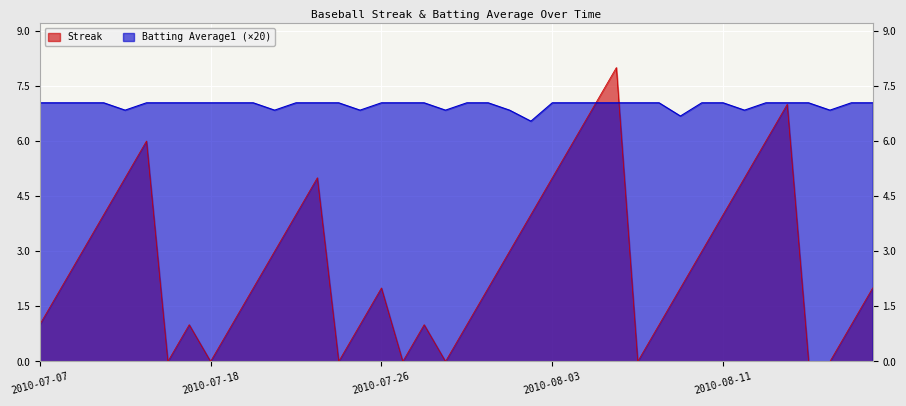

Reading left to right, what are all the values shown in this chart?

Streak: 2010-07-07=1.0	2010-07-08=2.0	2010-07-09=3.0	2010-07-10=4.0	2010-07-11=5.0	2010-07-15=6.0	2010-07-16=0.0	2010-07-17=1.0	2010-07-18=0.0	2010-07-19=1.0	2010-07-20=2.0	2010-07-21=3.0	2010-07-22=4.0	2010-07-23=5.0	2010-07-24=0.0	2010-07-25=1.0	2010-07-26=2.0	2010-07-27=0.0	2010-07-28=1.0	2010-07-29=0.0	2010-07-30=1.0	2010-07-31=2.0	2010-08-01=3.0	2010-08-02=4.0	2010-08-03=5.0	2010-08-04=6.0	2010-08-05=7.0	2010-08-06=8.0	2010-08-07=0.0	2010-08-08=1.0	2010-08-09=2.0	2010-08-10=3.0	2010-08-11=4.0	2010-08-12=5.0	2010-08-13=6.0	2010-08-14=7.0	2010-08-15=0.0	2010-08-16=0.0	2010-08-17=1.0	2010-08-18=2.0
Batting Average1: 2010-07-07=7.0	2010-07-08=7.0	2010-07-09=7.0	2010-07-10=7.0	2010-07-11=6.8	2010-07-15=7.0	2010-07-16=7.0	2010-07-17=7.0	2010-07-18=7.0	2010-07-19=7.0	2010-07-20=7.0	2010-07-21=6.8	2010-07-22=7.0	2010-07-23=7.0	2010-07-24=7.0	2010-07-25=6.8	2010-07-26=7.0	2010-07-27=7.0	2010-07-28=7.0	2010-07-29=6.8	2010-07-30=7.0	2010-07-31=7.0	2010-08-01=6.8	2010-08-02=6.5	2010-08-03=7.0	2010-08-04=7.0	2010-08-05=7.0	2010-08-06=7.0	2010-08-07=7.0	2010-08-08=7.0	2010-08-09=6.7	2010-08-10=7.0	2010-08-11=7.0	2010-08-12=6.8	2010-08-13=7.0	2010-08-14=7.0	2010-08-15=7.0	2010-08-16=6.8	2010-08-17=7.0	2010-08-18=7.0